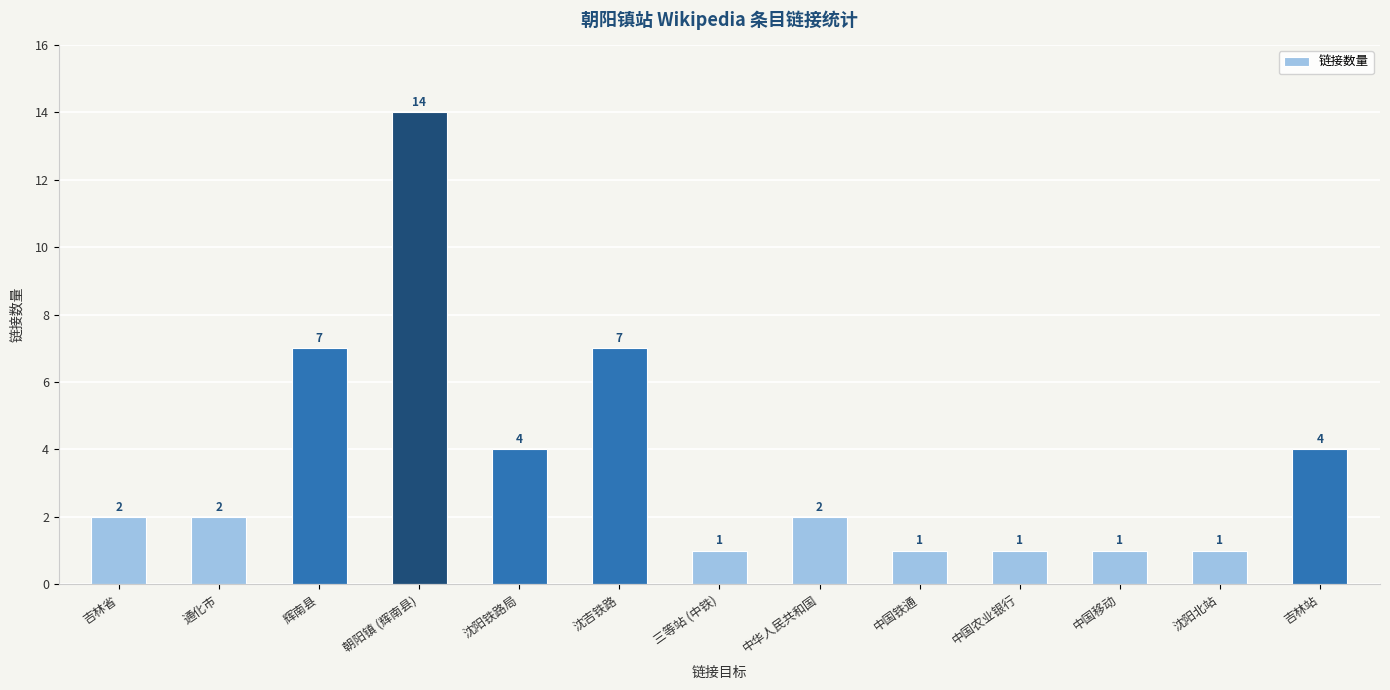

What is the greatest value displayed?

14